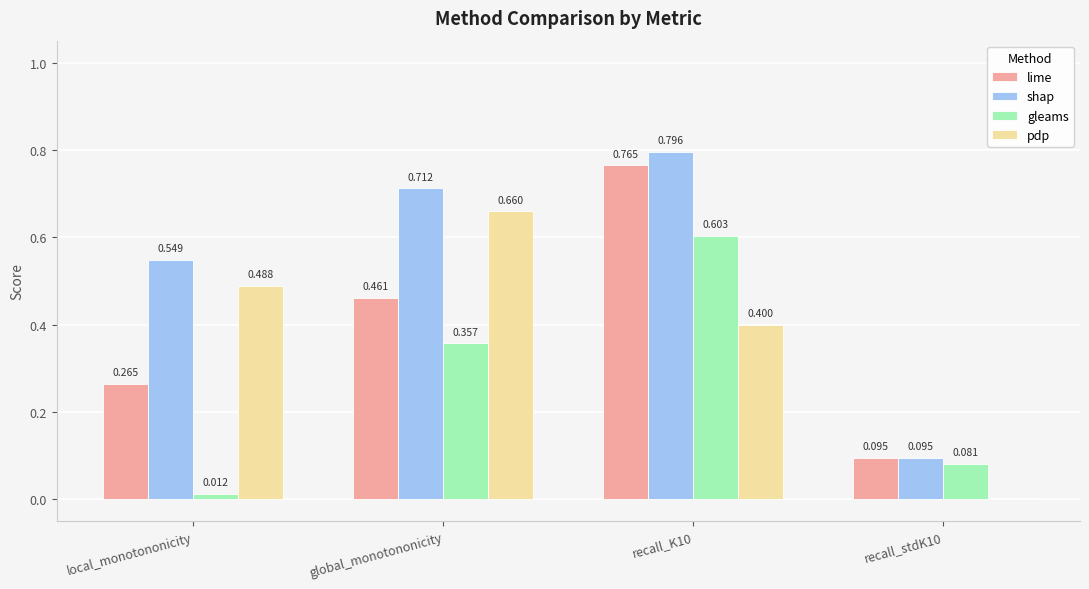

At which category is the sum across all series the highest?

recall_K10